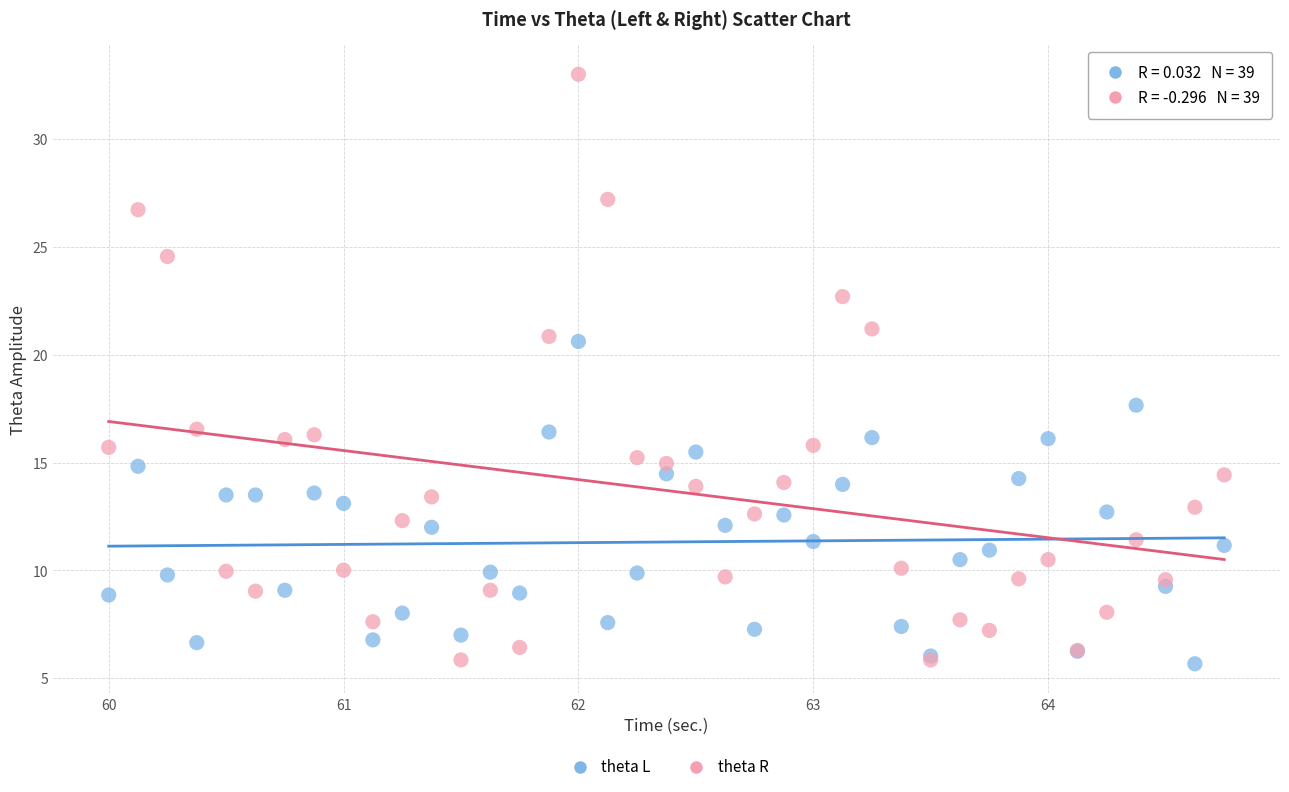

Which series reaches the maximum Y coordinate?

theta R